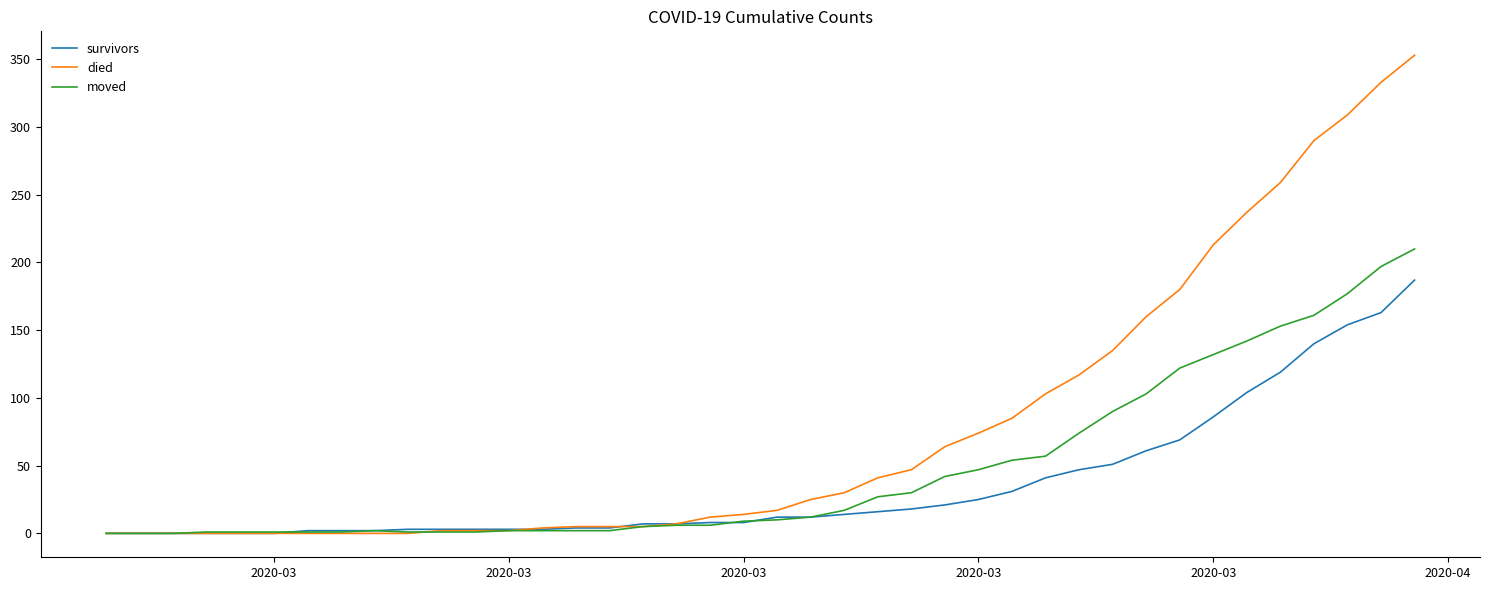

Rank the series by their maximum value, from highest to lowest.

died, moved, survivors